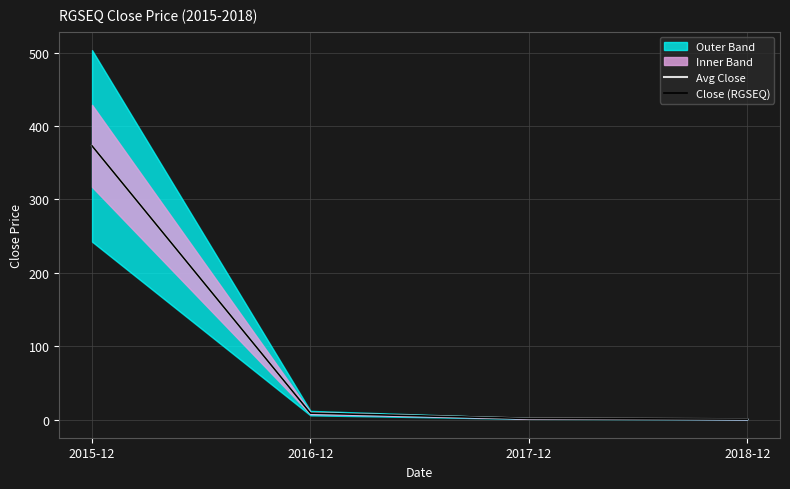

True or false: Close (RGSEQ) and Avg Close cross at least once.

False